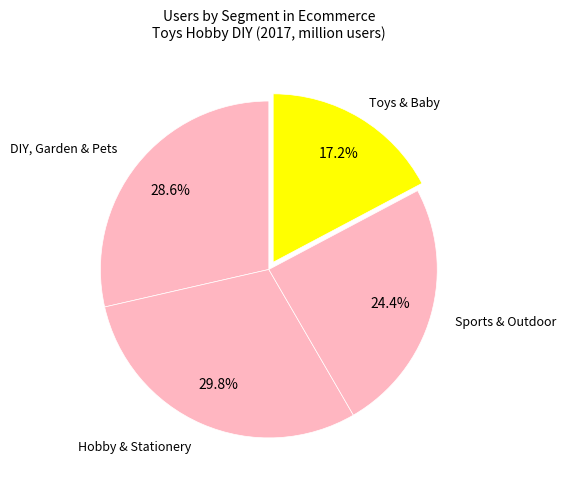

What is the smallest slice in the pie chart?

Toys & Baby